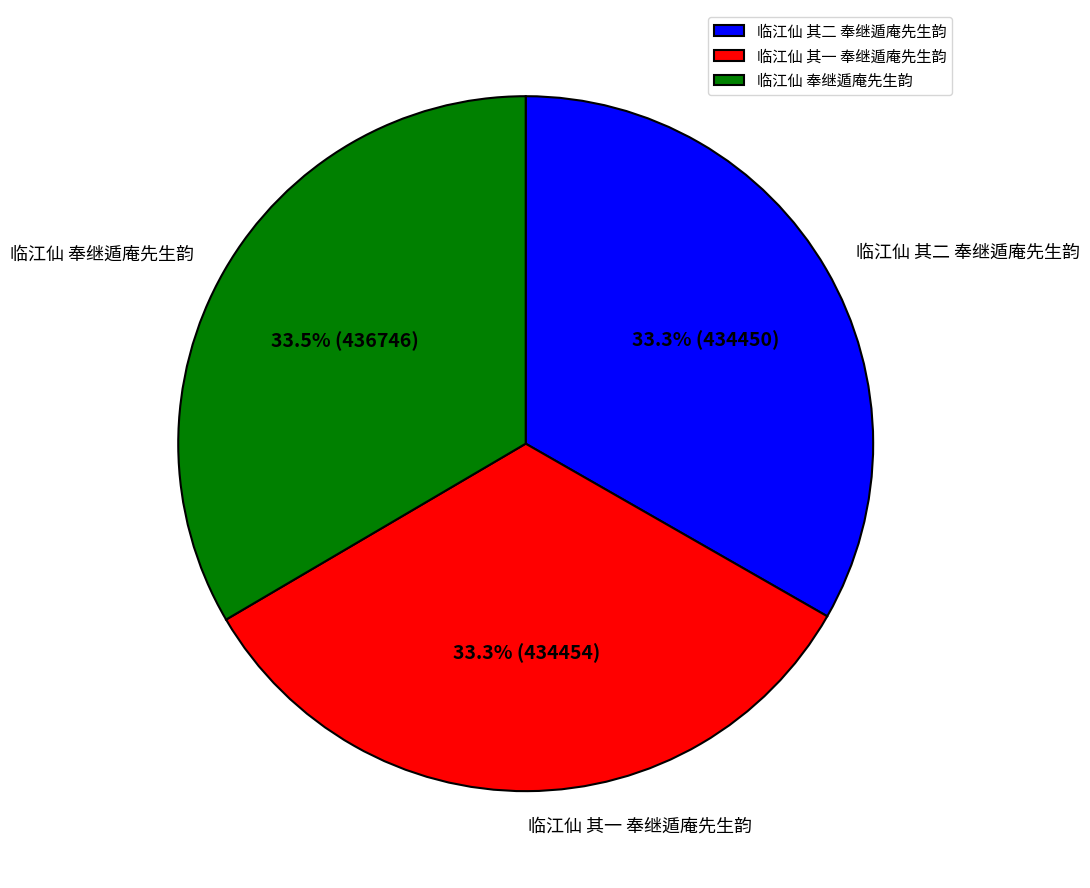

How many slices are in this pie chart?

3